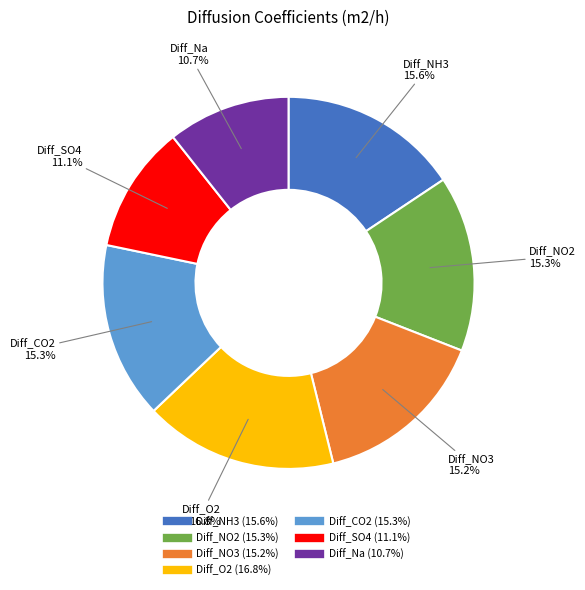

The Diff_NO3 slice represents 3% of the pie. True or false?

False